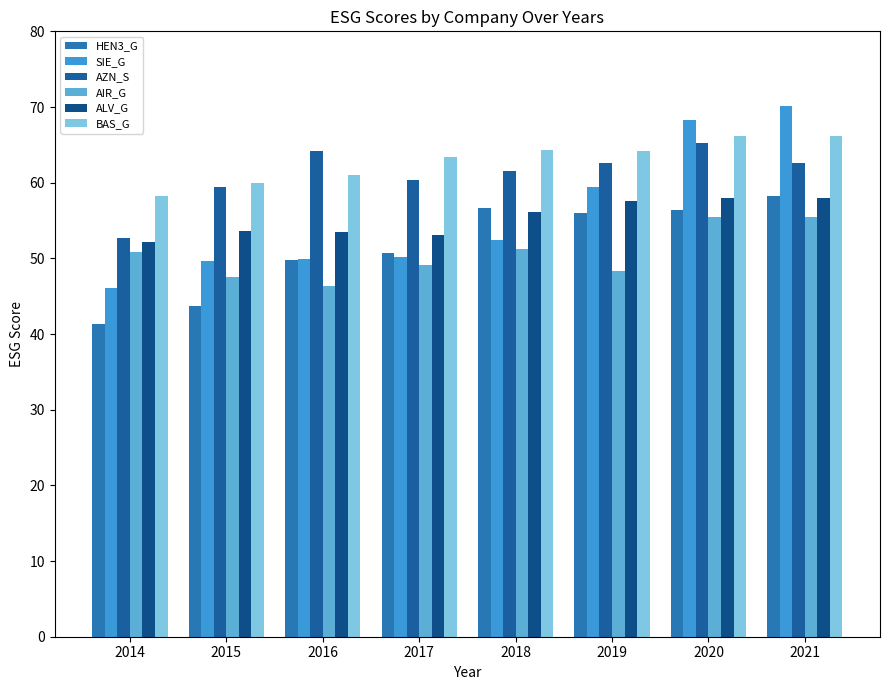

At which category is the sum across all series the highest?

2021